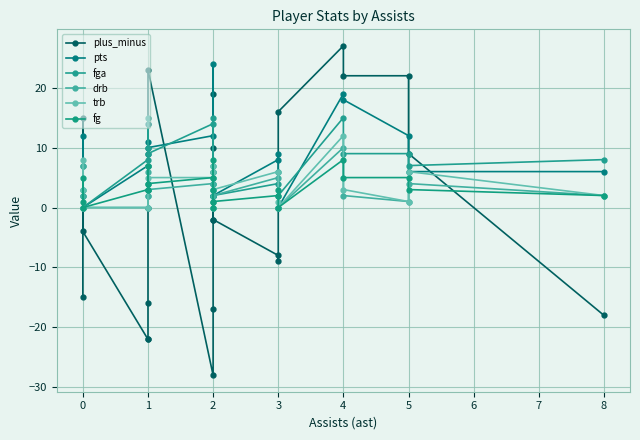

How many positive values does the fg series have?

19